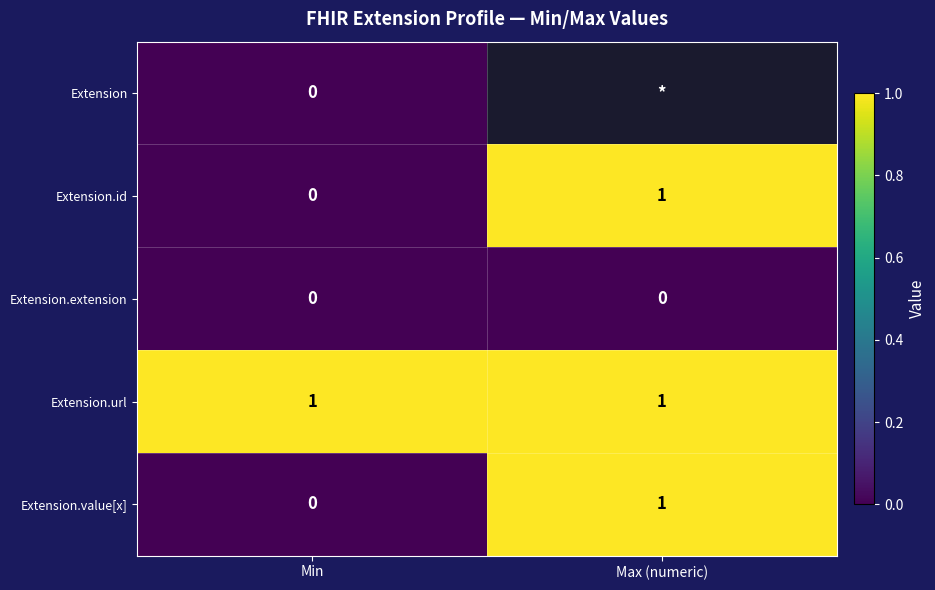

The Extension.id series shows 1 at Max (numeric). True or false?

True